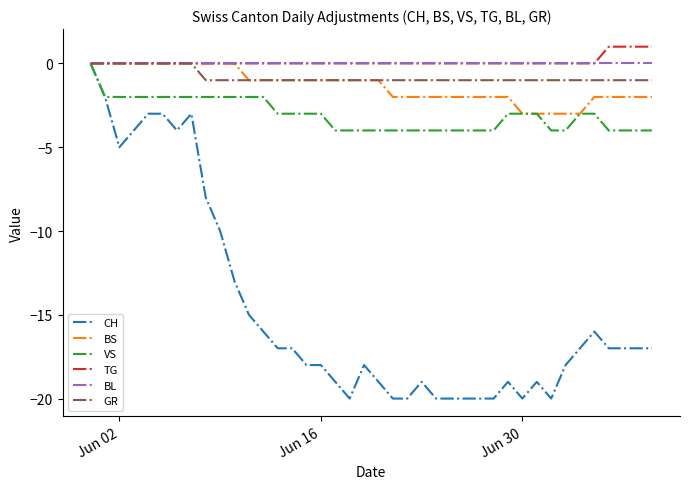

Which series has the largest range (max minus min)?

CH